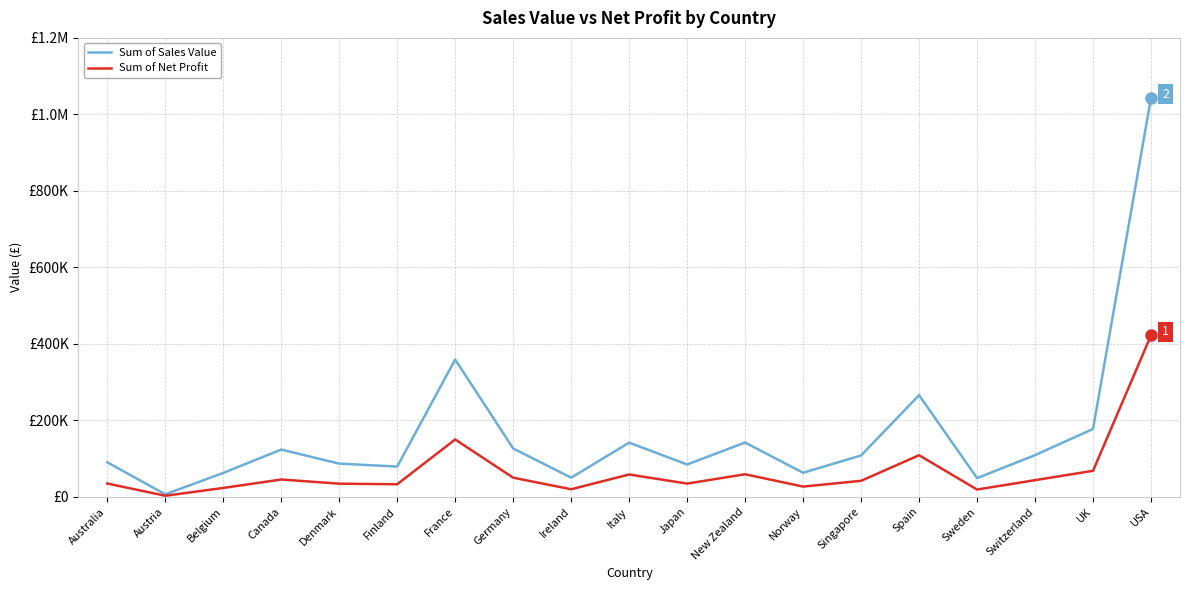

Reading right to left, transcribe all the data shown in this chart.

Sum of Sales Value: USA=1043682.6	UK=177363.0	Switzerland=108777.9	Sweden=48809.9	Spain=265582.7	Singapore=108032.4	Norway=62674.5	New Zealand=141755.7	Japan=84399.1	Italy=141454.3	Ireland=49898.3	Germany=126365.4	France=358868.8	Finland=78948.2	Denmark=86667.8	Canada=123404.0	Belgium=62253.8	Austria=6419.8	Australia=90116.6
Sum of Net Profit: USA=422114.4	UK=67858.3	Switzerland=43393.8	Sweden=18837.5	Spain=108592.7	Singapore=41674.0	Norway=26562.4	New Zealand=58818.5	Japan=34406.1	Italy=58226.5	Ireland=19588.3	Germany=49824.6	France=149792.1	Finland=32674.5	Denmark=34159.7	Canada=45103.0	Belgium=23029.6	Austria=2562.6	Australia=34689.1